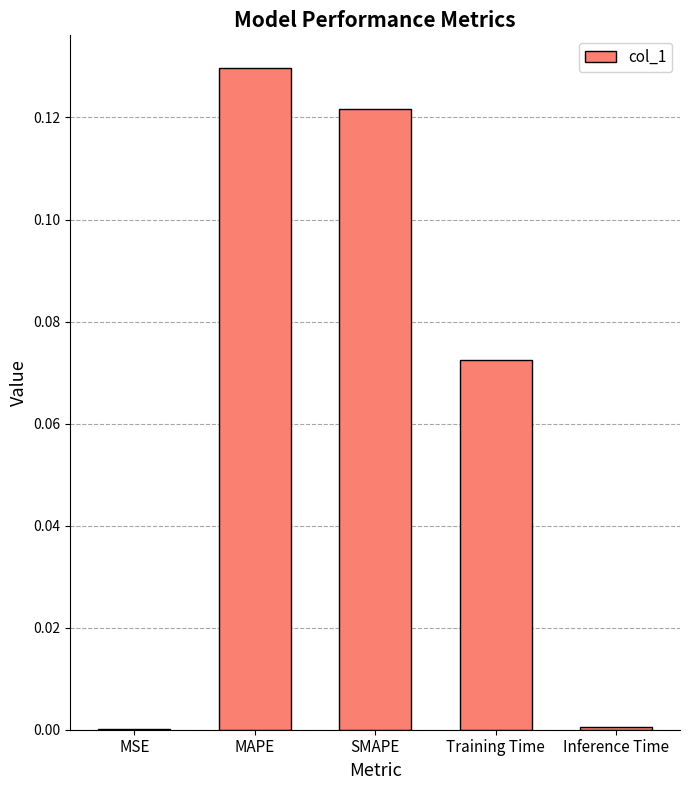

What is the change in value from SMAPE to Inference Time?

-0.1